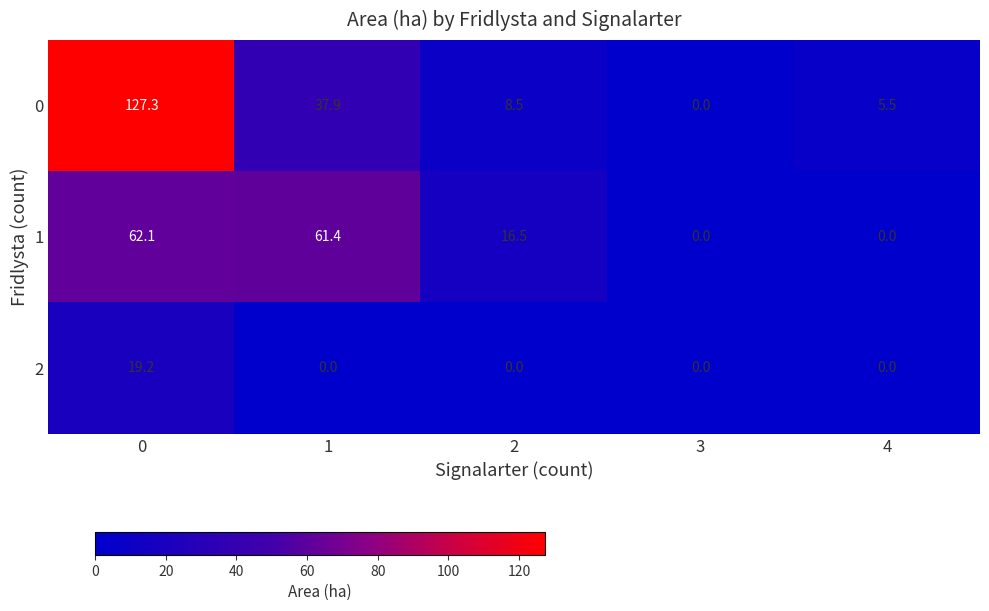

What is the difference between the 0 values at 0 and 2?

118.8